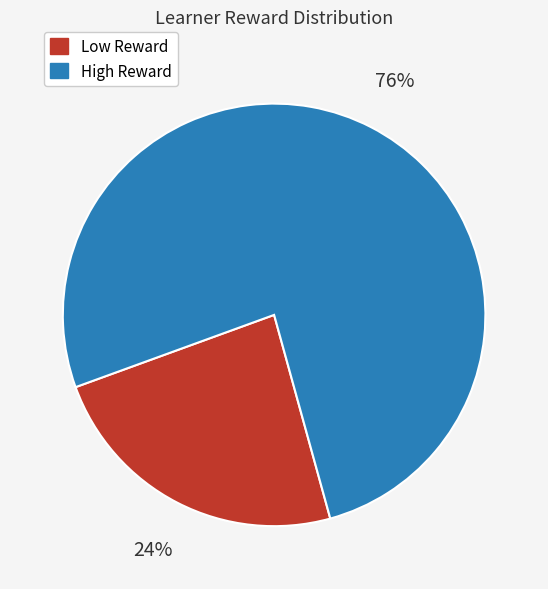

To the nearest percent, what is the average slice percentage?

50%